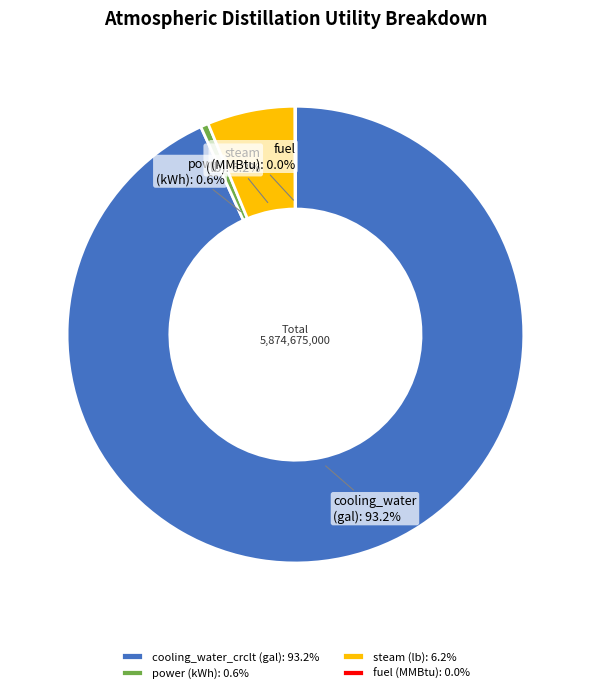

How much of the chart is everything except cooling_water_crclt (gal): 93.2%?

6.8%